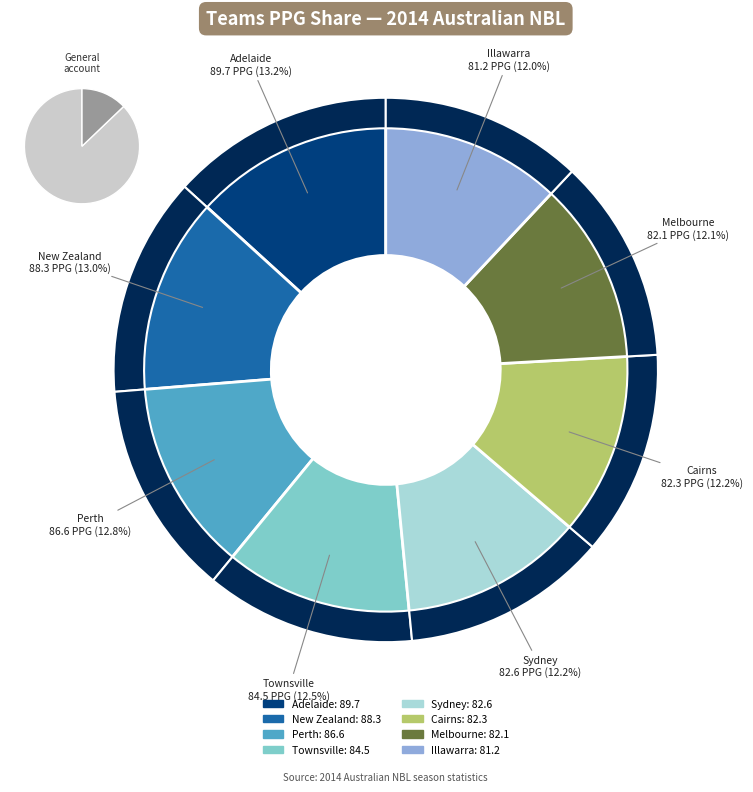

The Adelaide slice represents 13% of the pie. True or false?

True